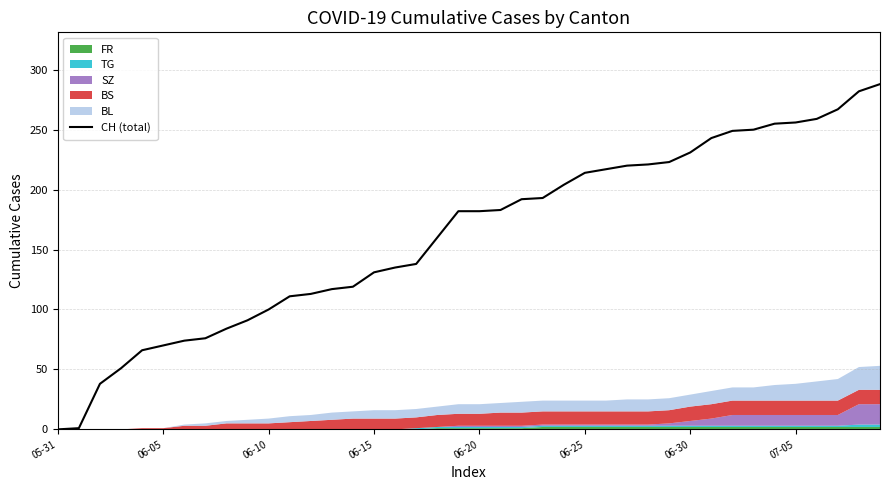

Where does the data first go above 182?

21